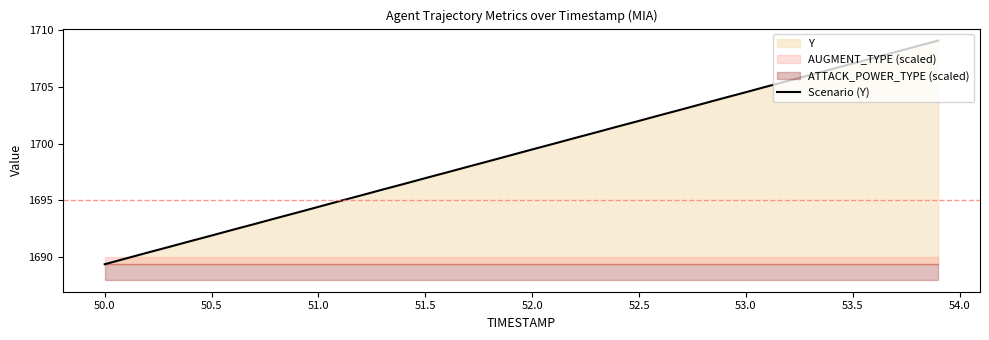

What is the minimum value for Scenario (Y)?

1689.4